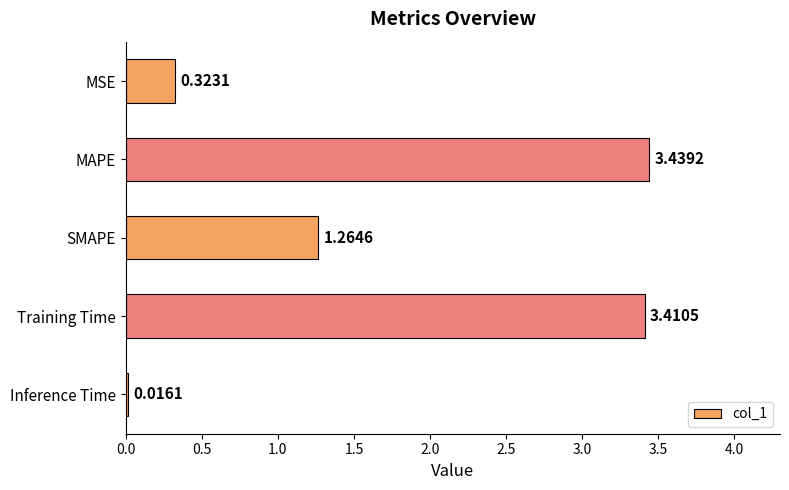

Count the number of values greater than 1.

3